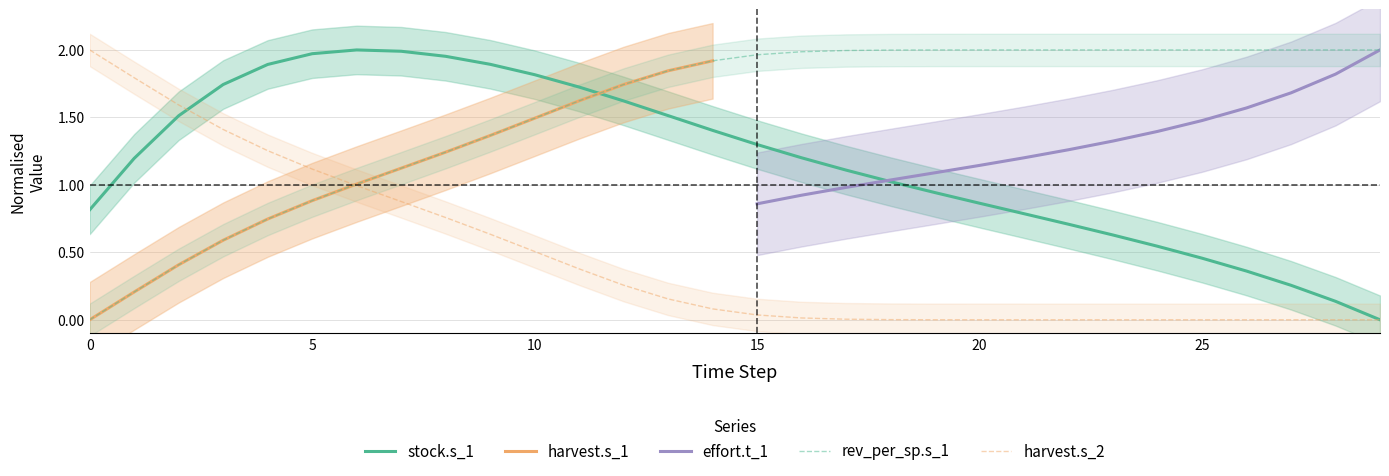

Which series ends up on top after the final intersection of stock.s_1 and rev_per_sp.s_1?

rev_per_sp.s_1